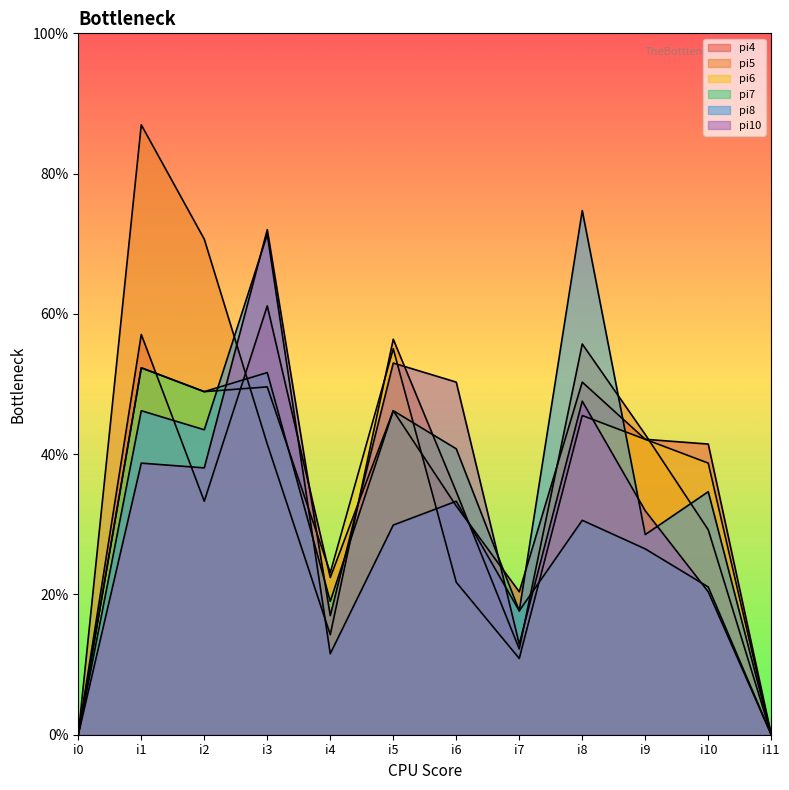

True or false: pi5 has a value of 51 at i6.

True